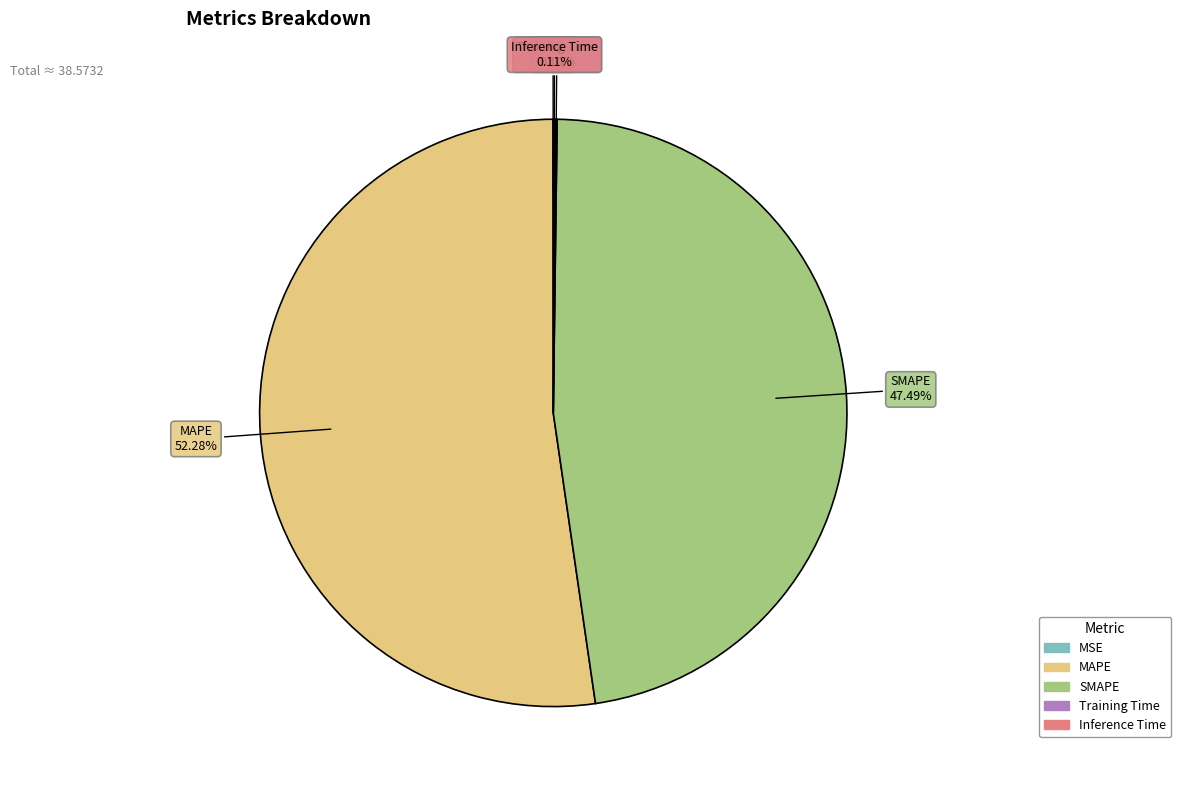

Which has a higher value, MAPE or SMAPE?

MAPE